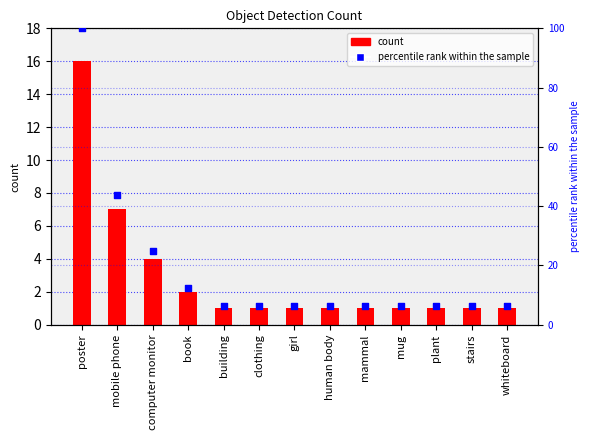

Which series has the largest Y range (max minus min)?

percentile rank within the sample